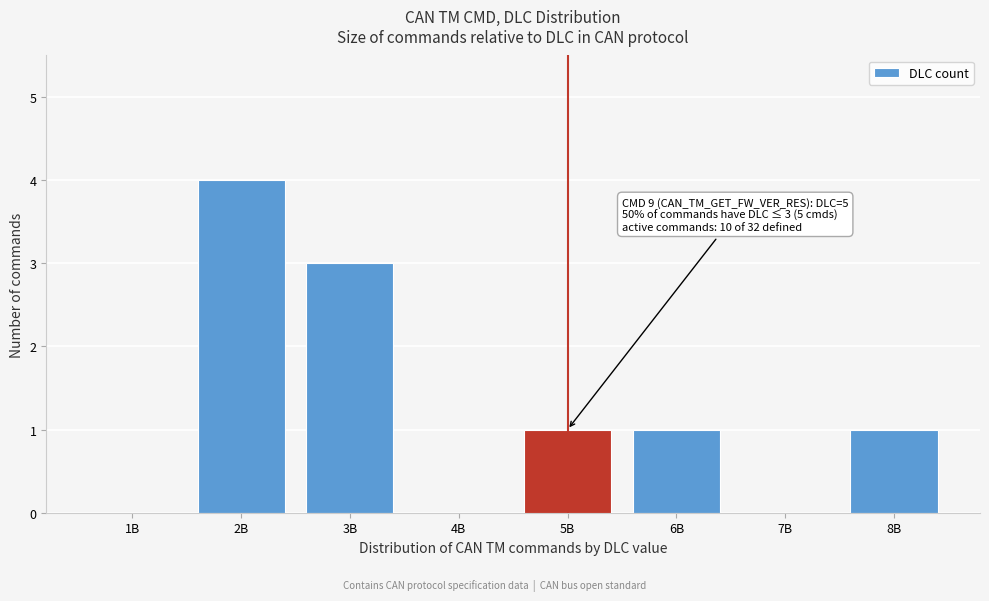

Reading left to right, what are all the values shown in this chart?

1B=0	2B=4	3B=3	4B=0	5B=1	6B=1	7B=0	8B=1